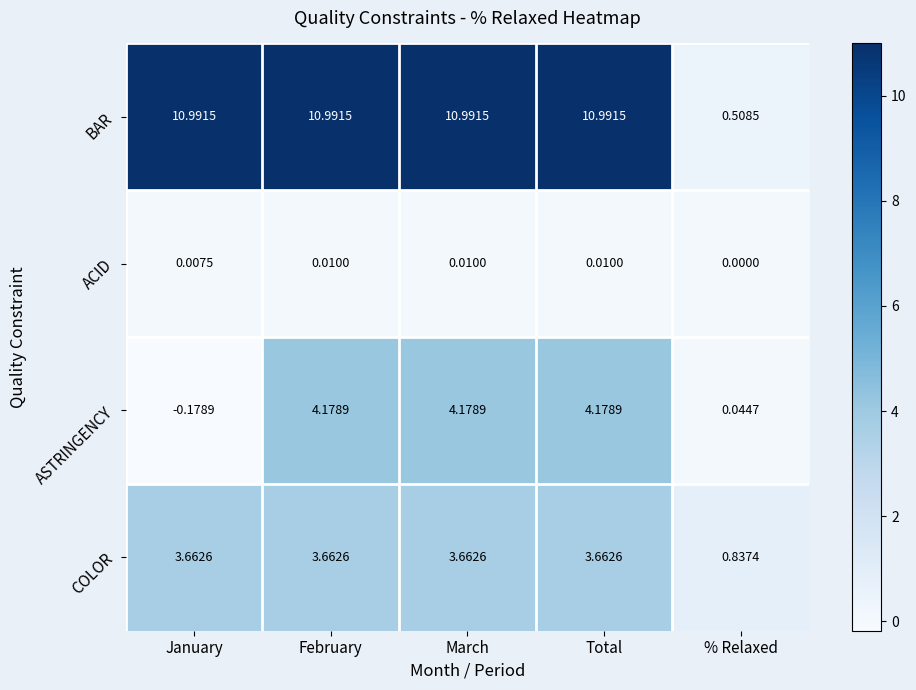

At how many categories does at least one series exceed 5?

4